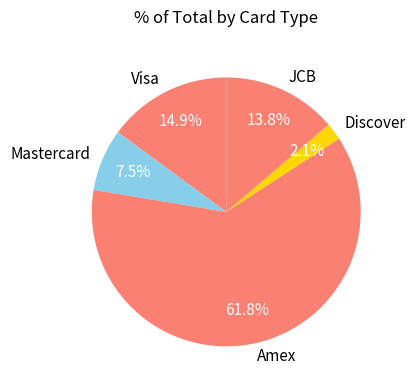

Does Amex represent more than half of the total?

Yes